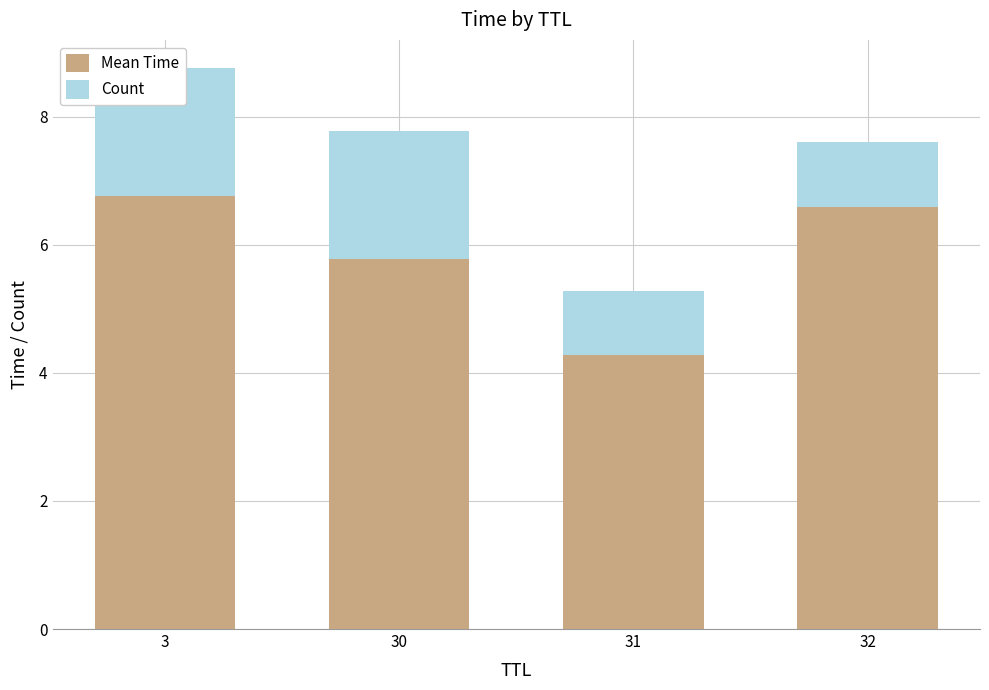

What is the total value across all series at 30?

7.8